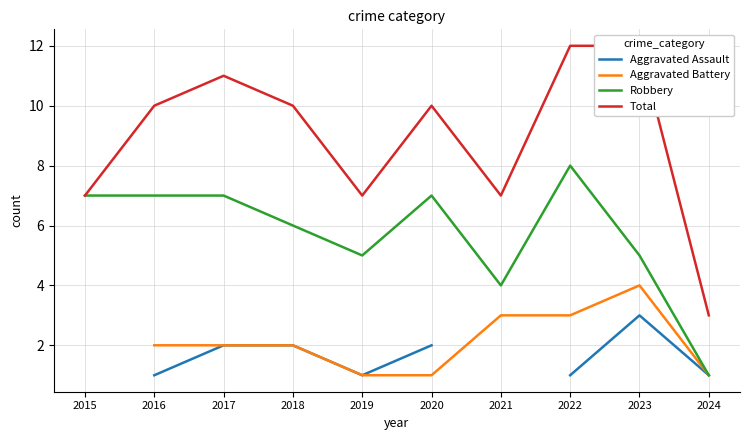

What is the value of the Aggravated Battery point at the 10th from the left?

1.0